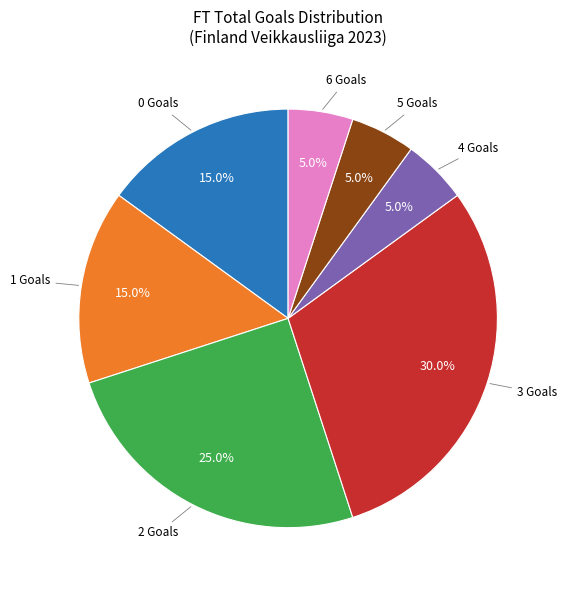

Is there a majority slice in this chart?

No